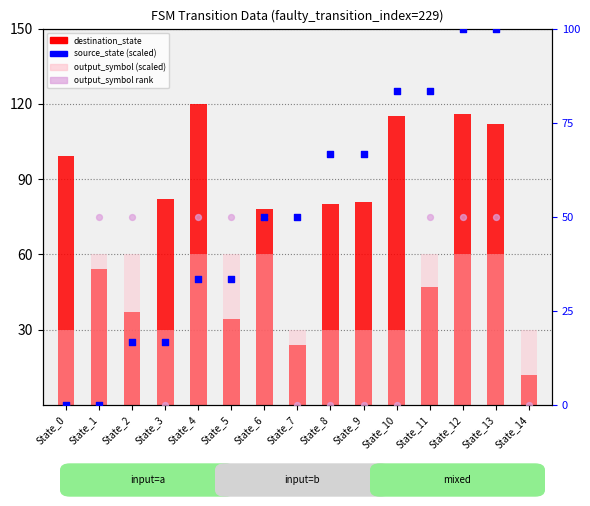

At which category is the sum across all series the highest?

State_12